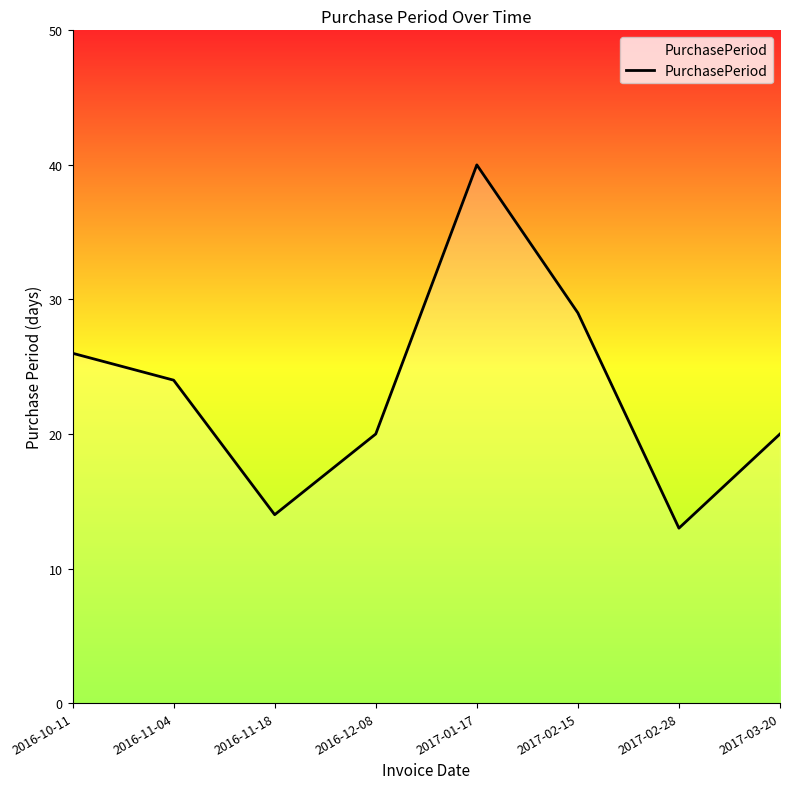

Where is the first local minimum?

2016-11-18